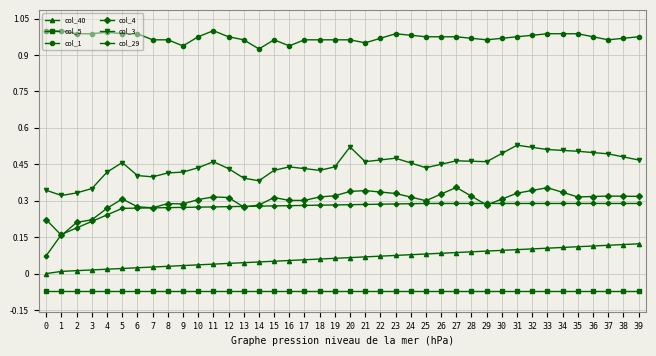

List the series in order of their peak value, lowest first.

col_5, col_40, col_29, col_4, col_3, col_1